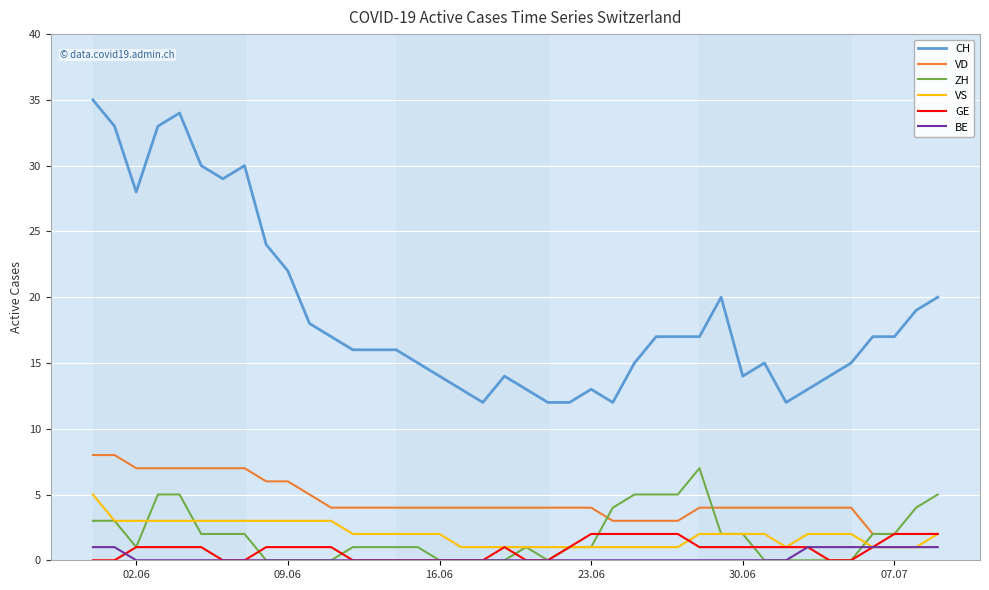

Reading right to left, list all the values displayed in this chart.

CH: 20	19	17	17	15	14	13	12	15	14	20	17	17	17	15	12	13	12	12	13	14	12	13	14	15	16	16	16	17	18	22	24	30	29	30	34	33	28	33	35
VD: 2	2	2	2	4	4	4	4	4	4	4	4	3	3	3	3	4	4	4	4	4	4	4	4	4	4	4	4	4	5	6	6	7	7	7	7	7	7	8	8
ZH: 5	4	2	2	0	0	0	0	0	2	2	7	5	5	5	4	1	1	0	1	0	0	0	0	1	1	1	1	0	0	0	0	2	2	2	5	5	1	3	3
VS: 2	1	1	1	2	2	2	1	2	2	2	2	1	1	1	1	1	1	1	1	1	1	1	2	2	2	2	2	3	3	3	3	3	3	3	3	3	3	3	5
GE: 2	2	2	1	0	0	1	1	1	1	1	1	2	2	2	2	2	1	0	0	1	0	0	0	0	0	0	0	1	1	1	1	0	0	1	1	1	1	0	0
BE: 1	1	1	1	1	1	1	0	0	0	0	0	0	0	0	0	0	0	0	0	0	0	0	0	0	0	0	0	0	0	0	0	0	0	0	0	0	0	1	1